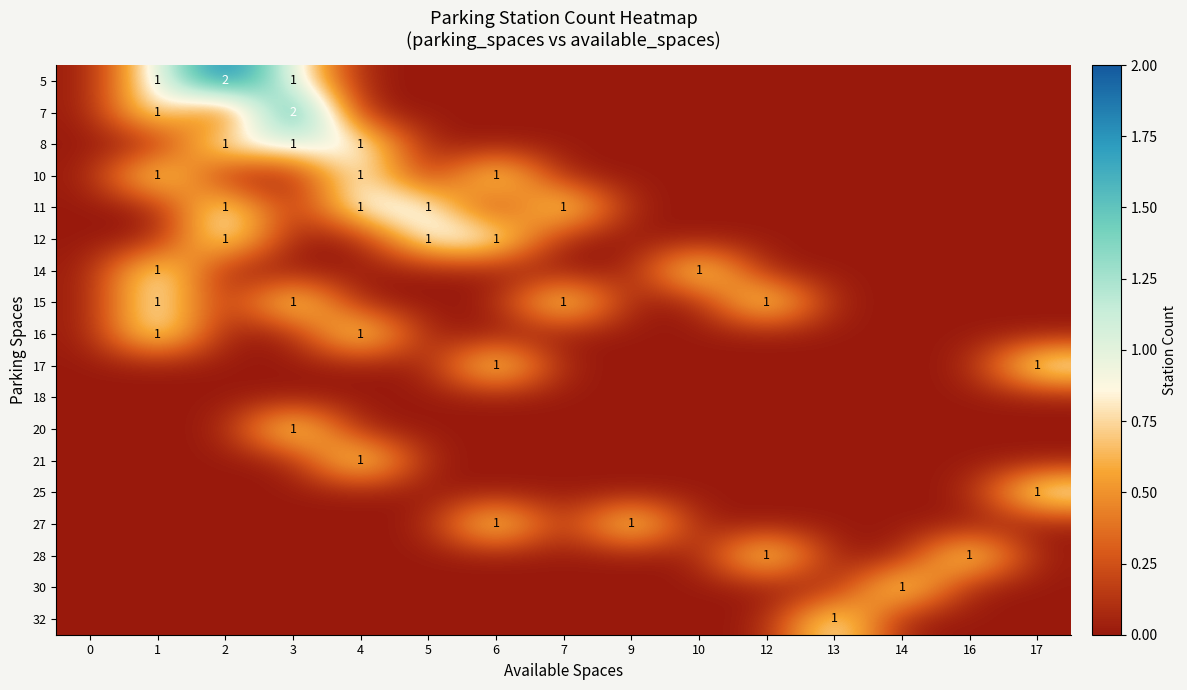

At which category is the sum across all series the highest?

1